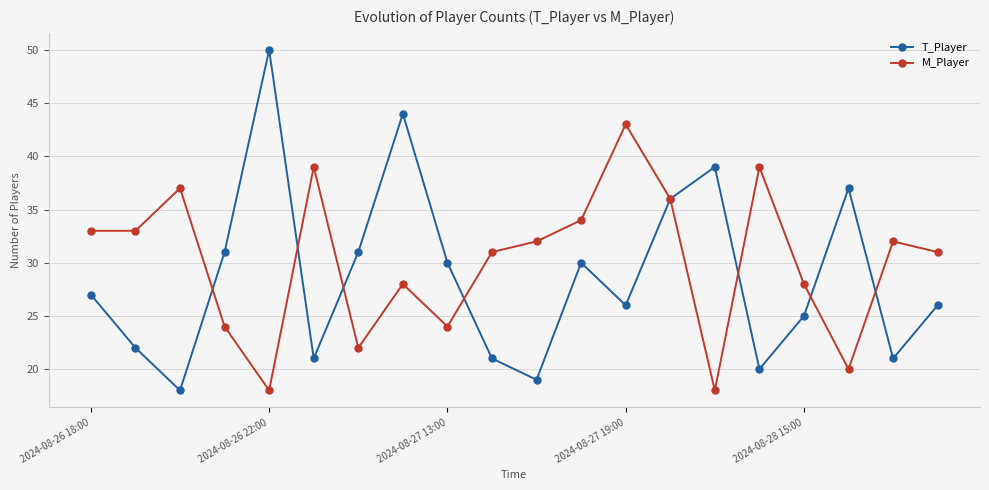

What is the difference between the second highest and second lowest values in the M_Player series?

21